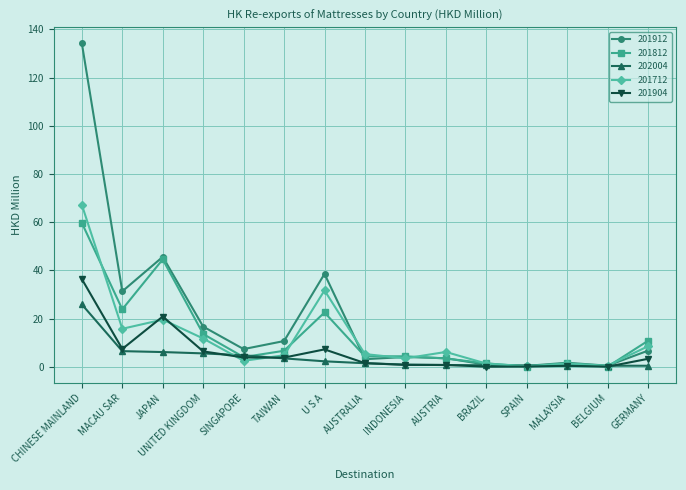

What is the difference between the maximum and minimum values in the 201912 series?

133.8